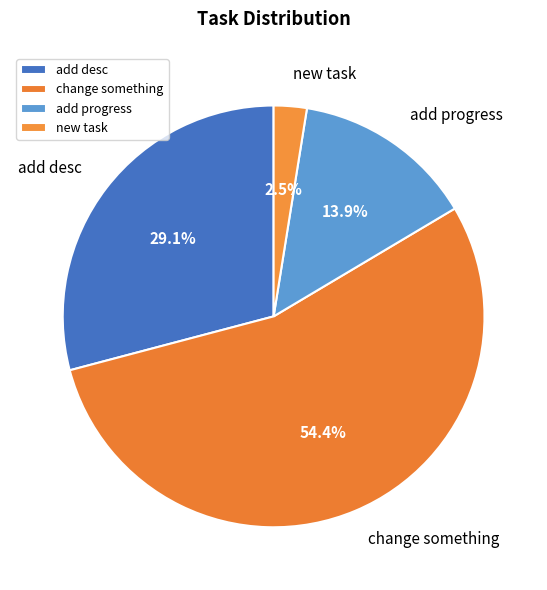

How many segments does this pie chart have?

4